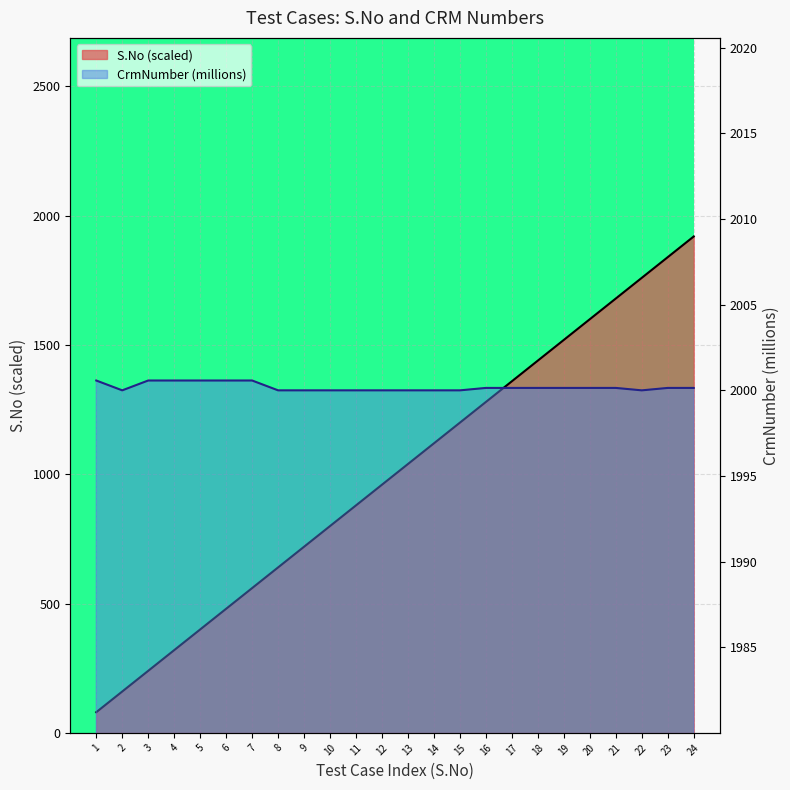

Rank the series by their maximum value, from lowest to highest.

S.No, CrmNumber